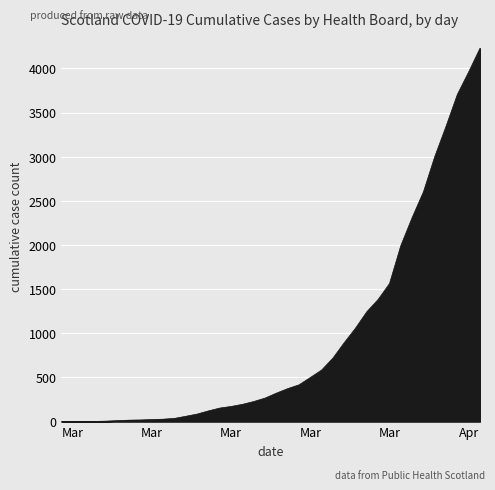

How many lines are shown in the chart?

1